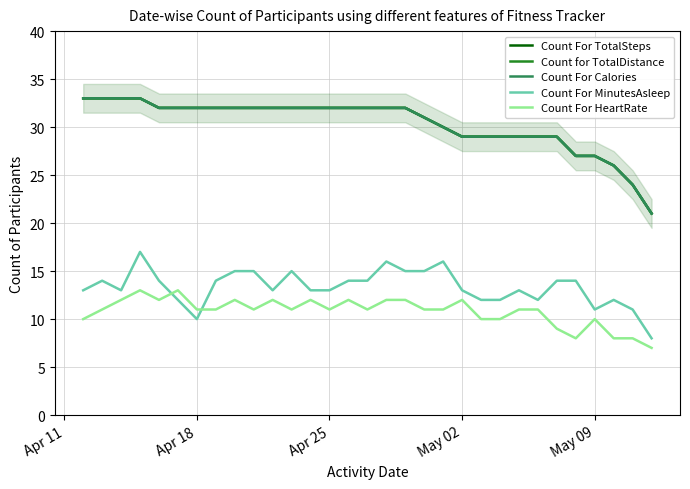

The value of Count for TotalDistance at 19 is 12. True or false?

False